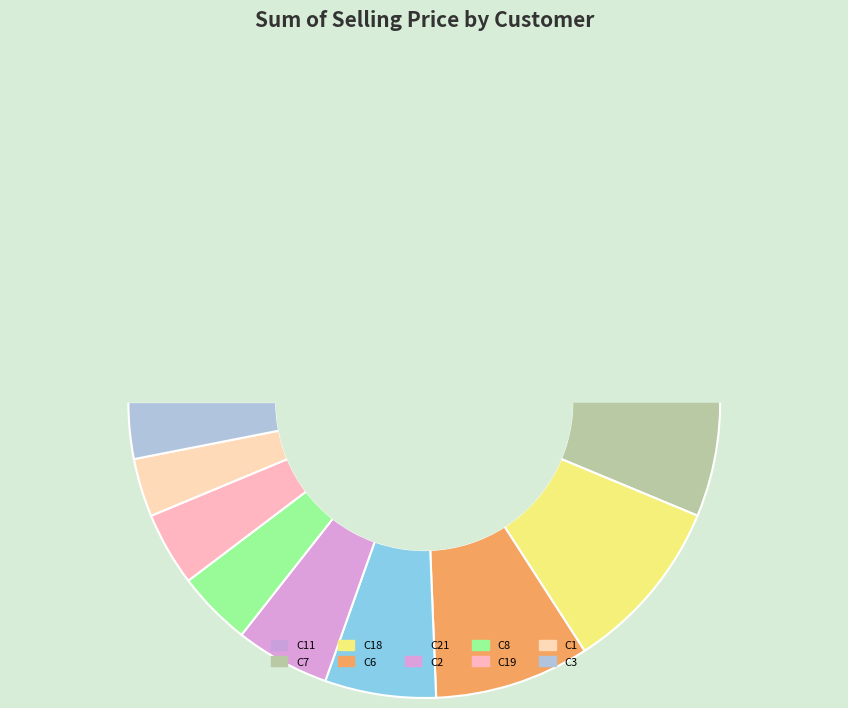

True or false: C21 accounts for 13% of the total.

False